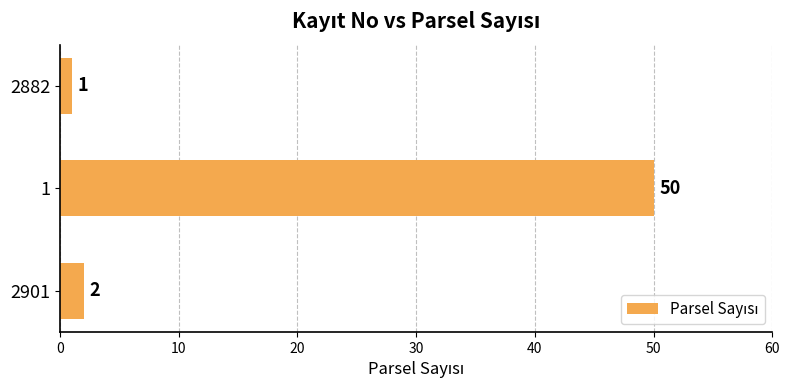

How many bars are there in total?

3